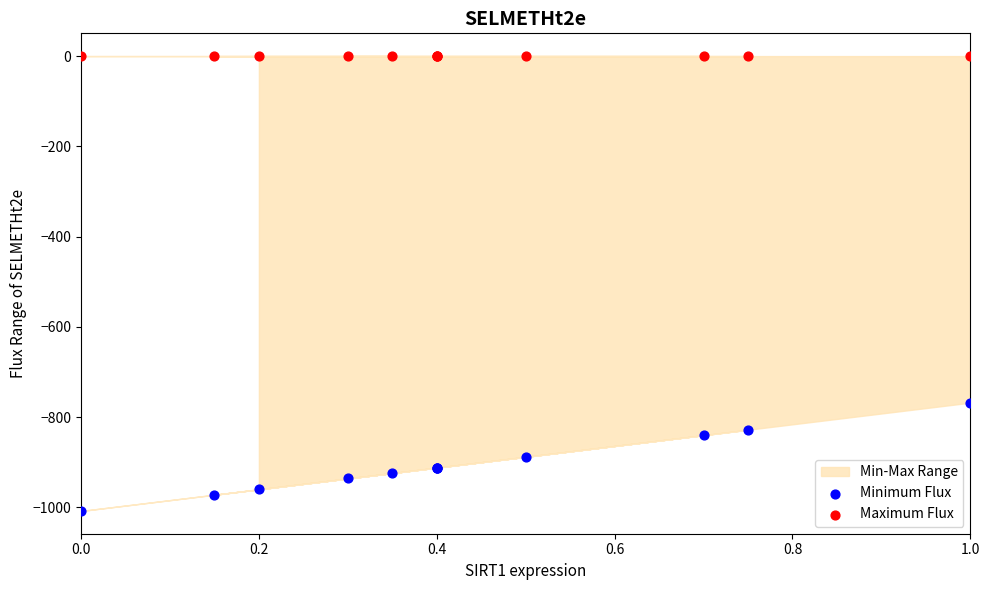

Which series reaches the maximum Y coordinate?

Maximum Flux